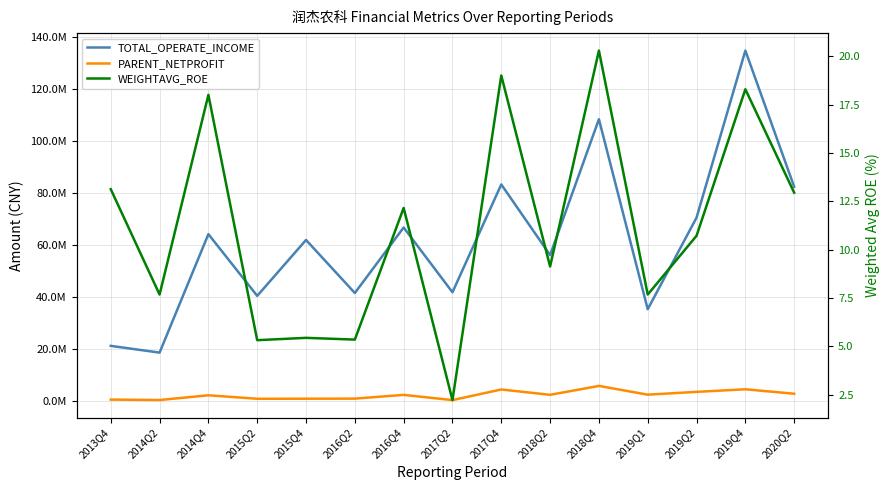

In TOTAL_OPERATE_INCOME, how many points are lower than both neighbors (excluding endpoints)?

6